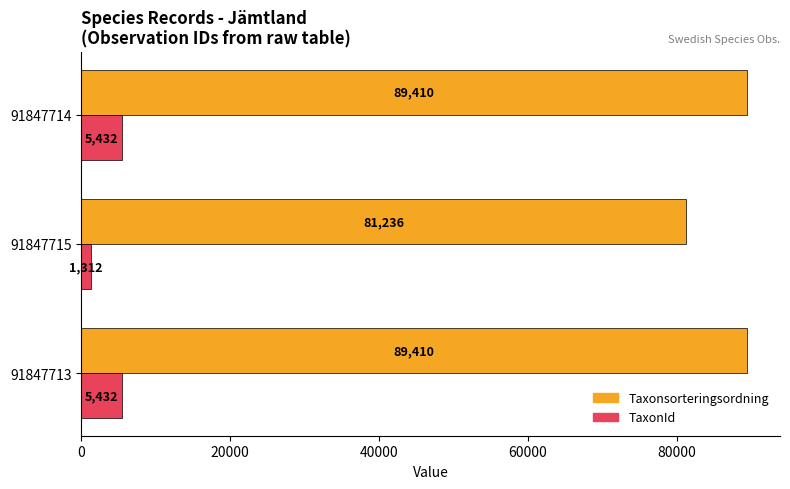

What is the smallest value displayed?

1312